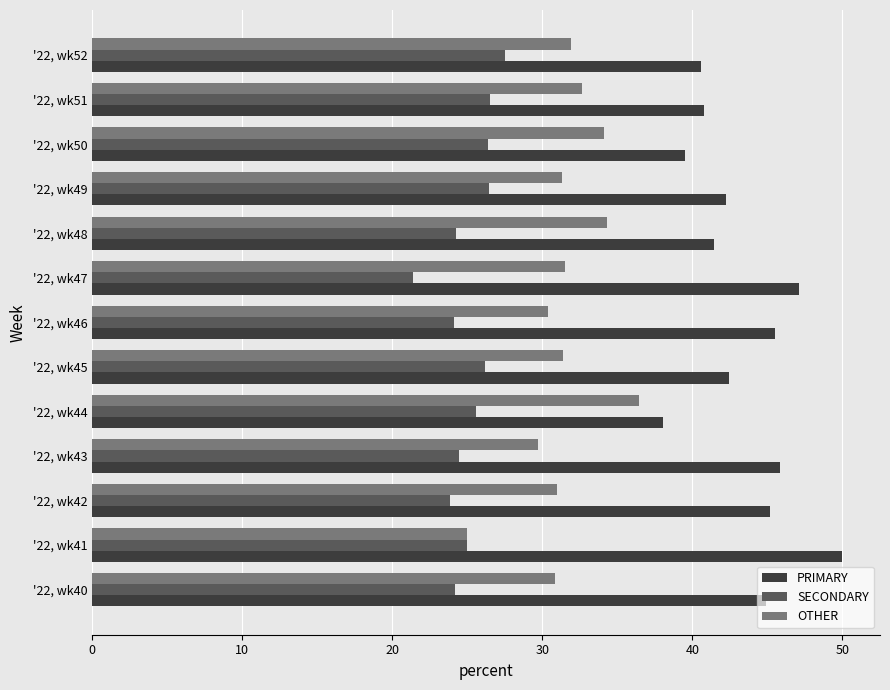

What value does the OTHER series have at '22, wk52?

31.9